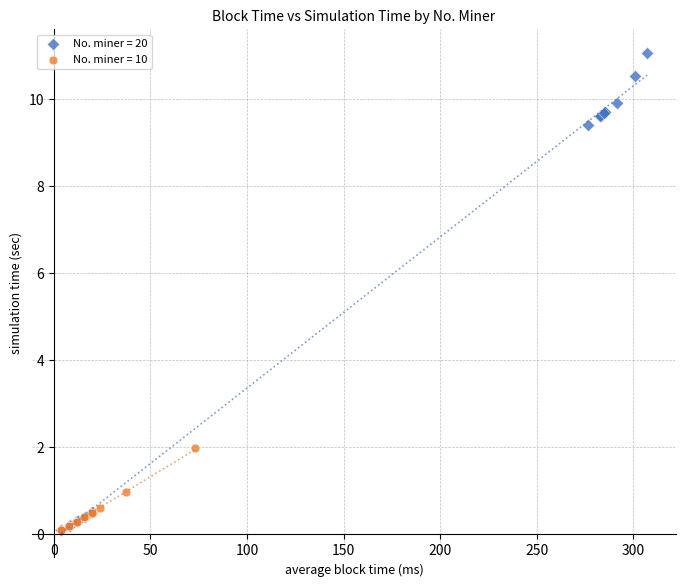

Which series has the largest Y range (max minus min)?

No. miner = 20